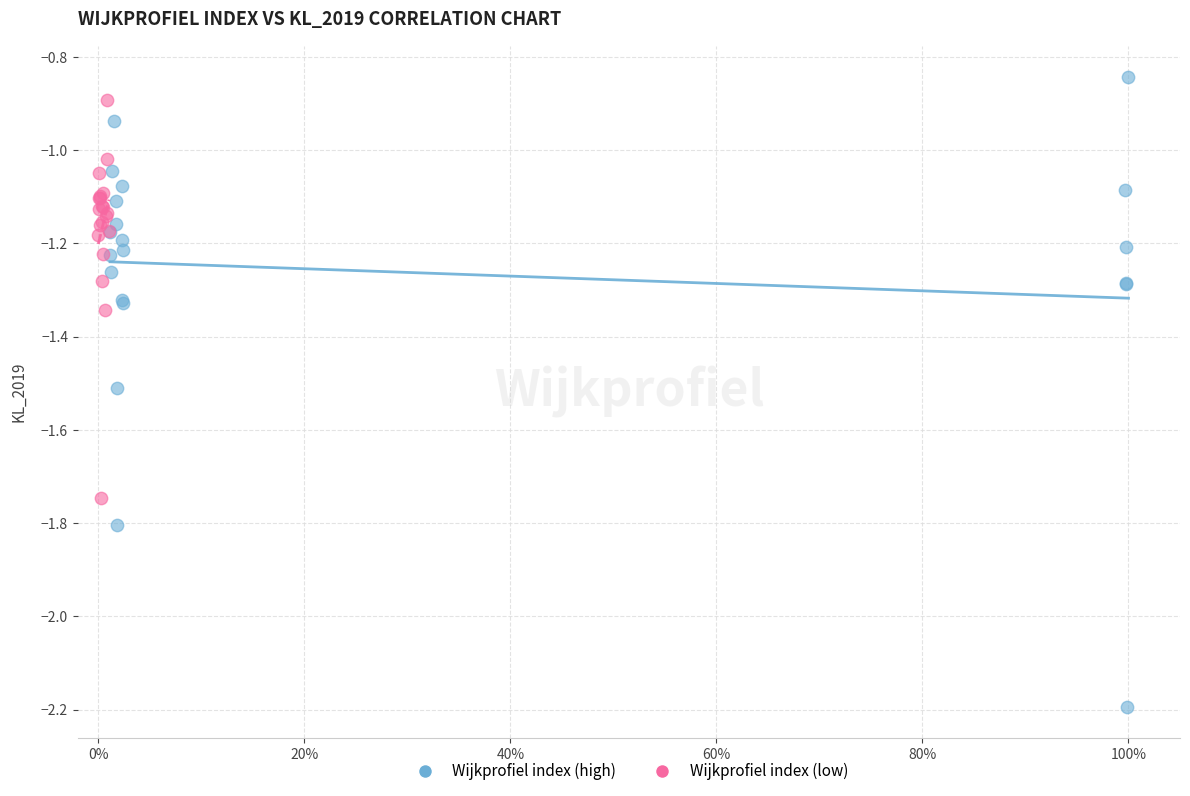

Which series contains the lowest Y value?

Wijkprofiel index (high)